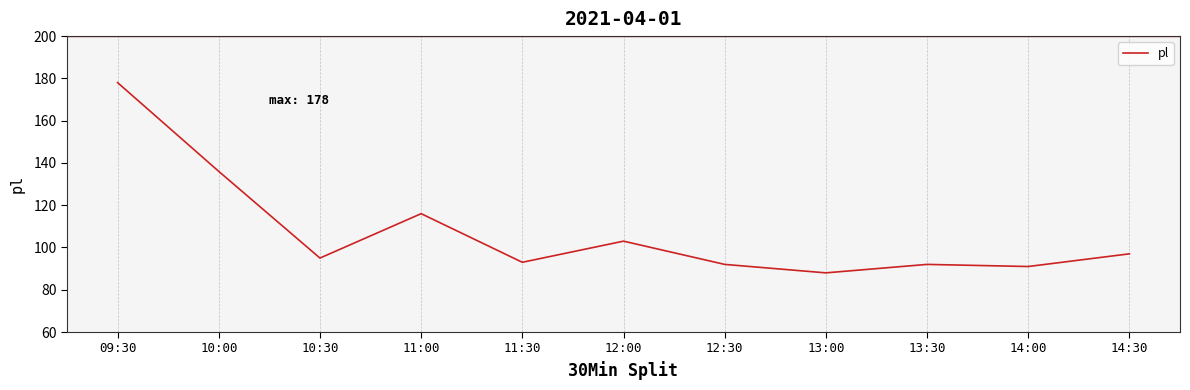

What position from the left is 12:00?

6